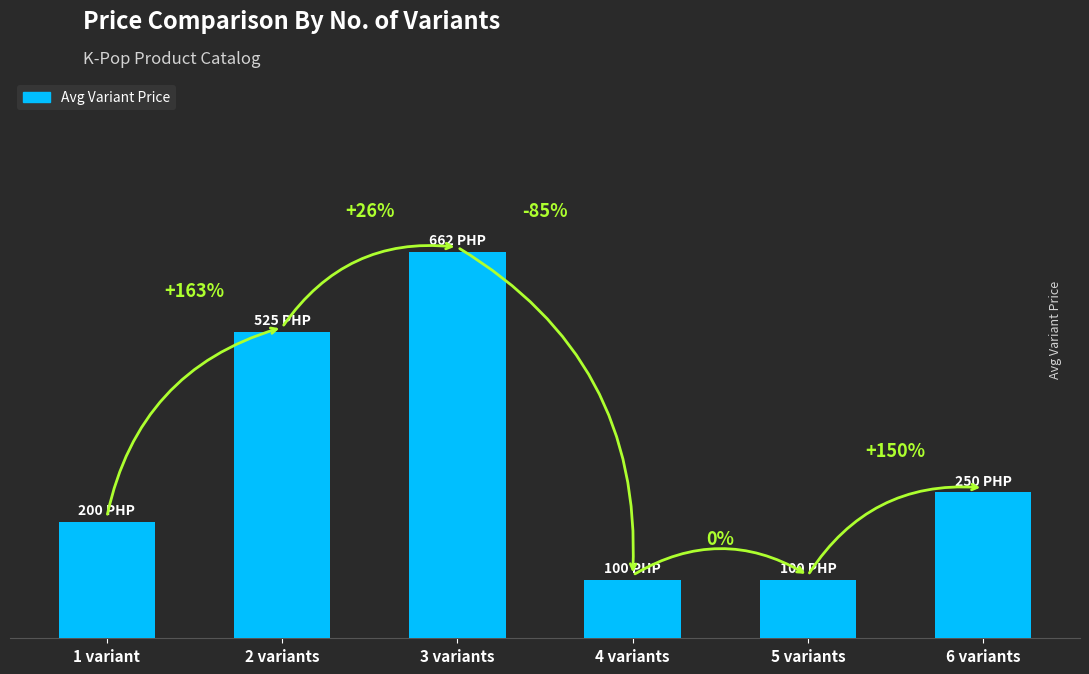

Between 3 variants and 5 variants, which is larger?

3 variants